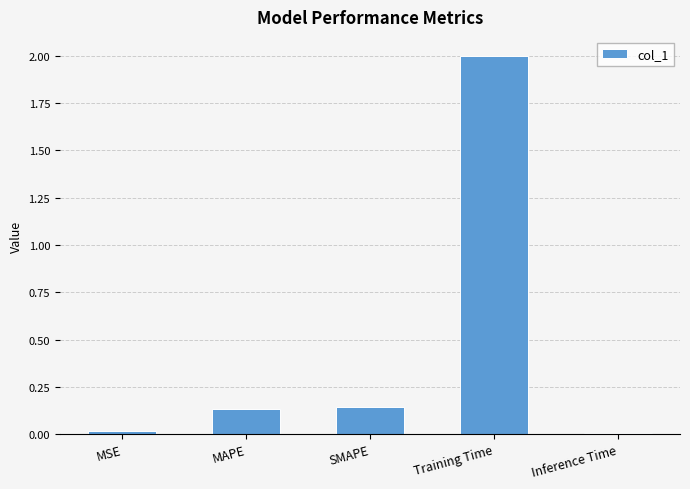

What value does the data have at Training Time?

2.0